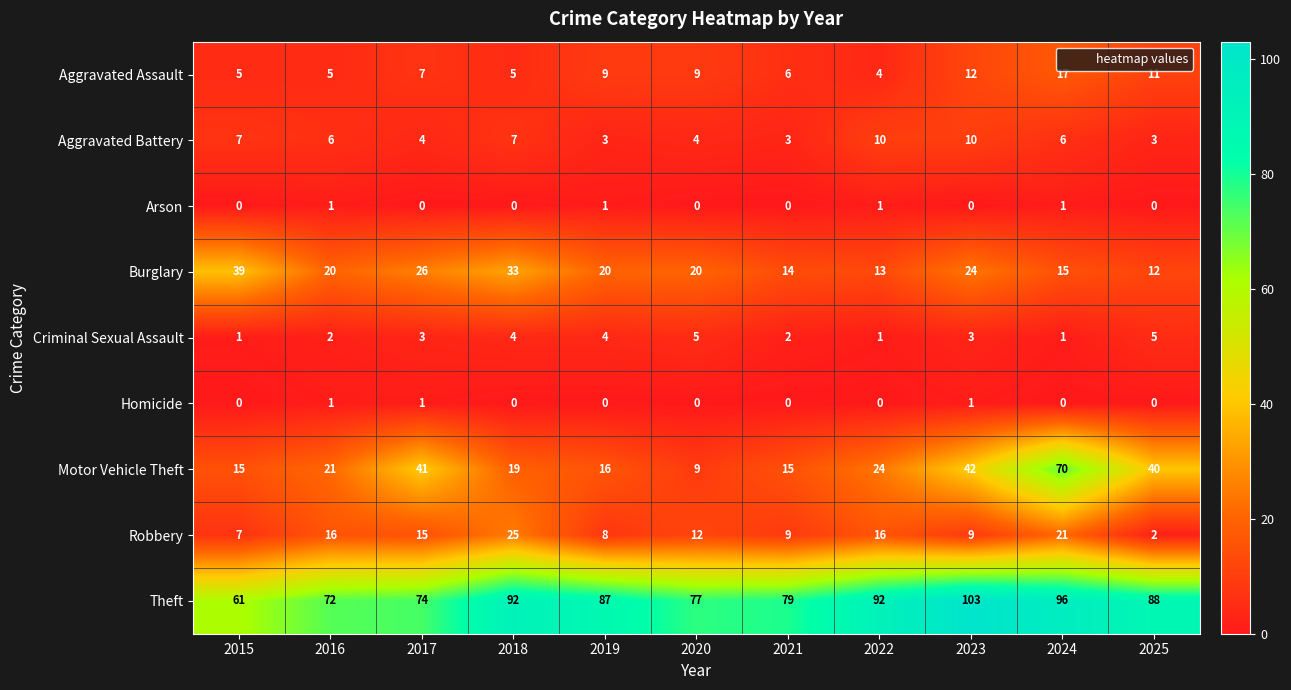

Count the Arson values in the range 0 to 1.

11